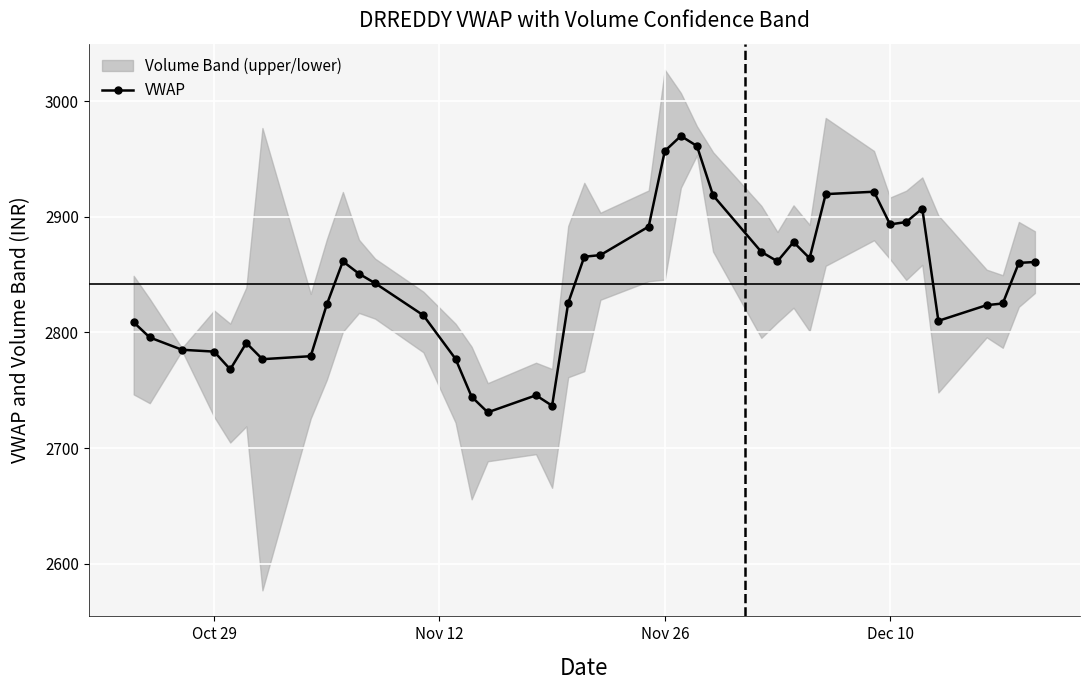

True or false: VWAP has more than 2 points higher than both neighbors.

True